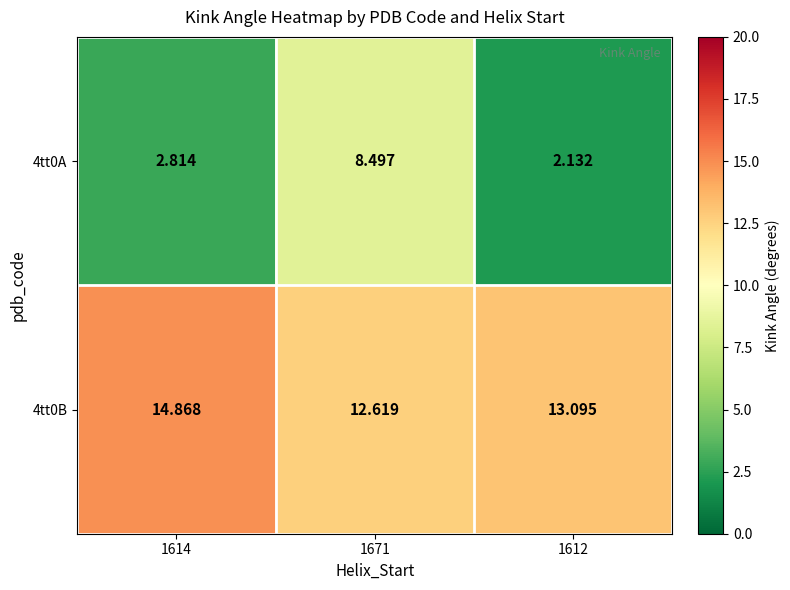

Rank the series at 1671 from lowest to highest value.

4tt0A, 4tt0B